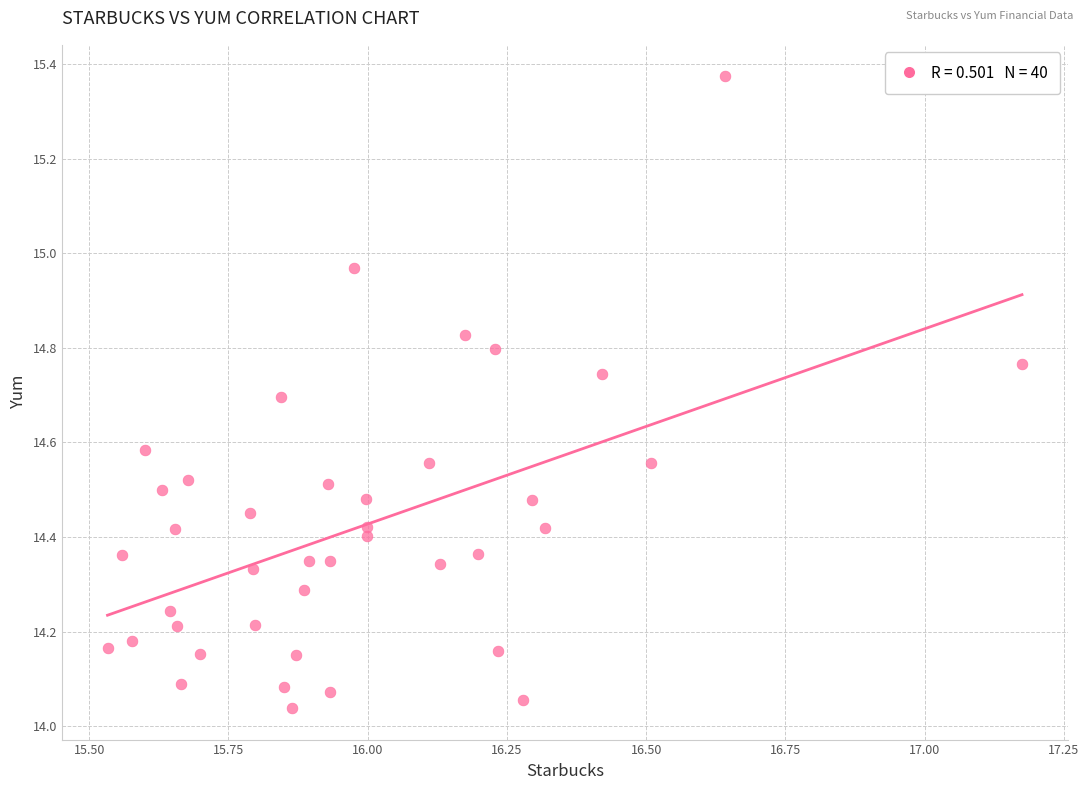

What is the range of Y values (max minus min)?

1.3